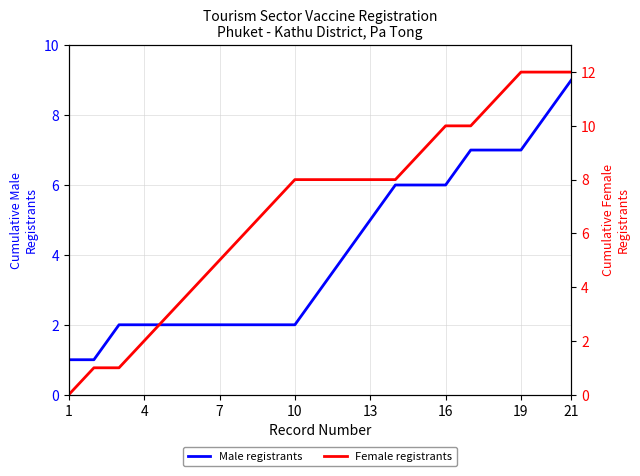

Which series has the widest spread of values?

Female registrants